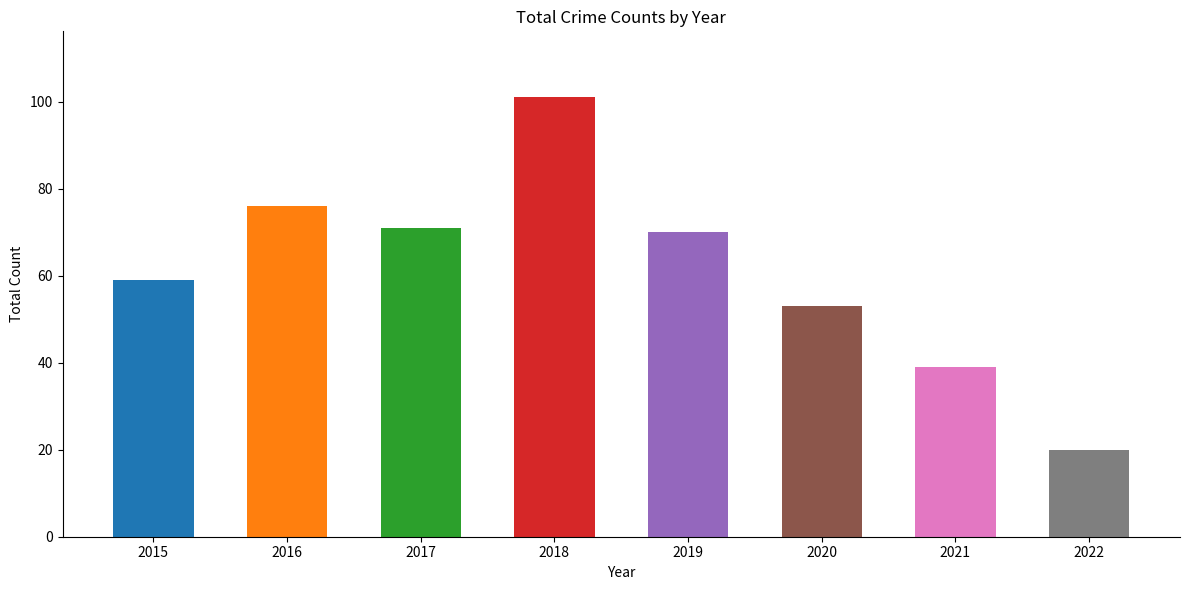

Read the value at 2021, to the nearest 10.

40